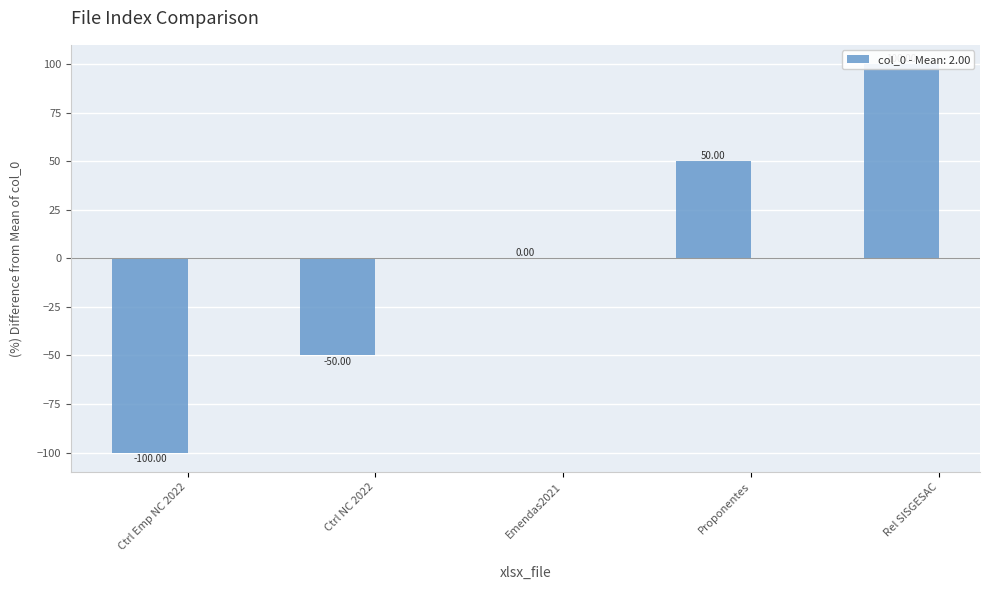

Count the values in the range -50 to 50.

3